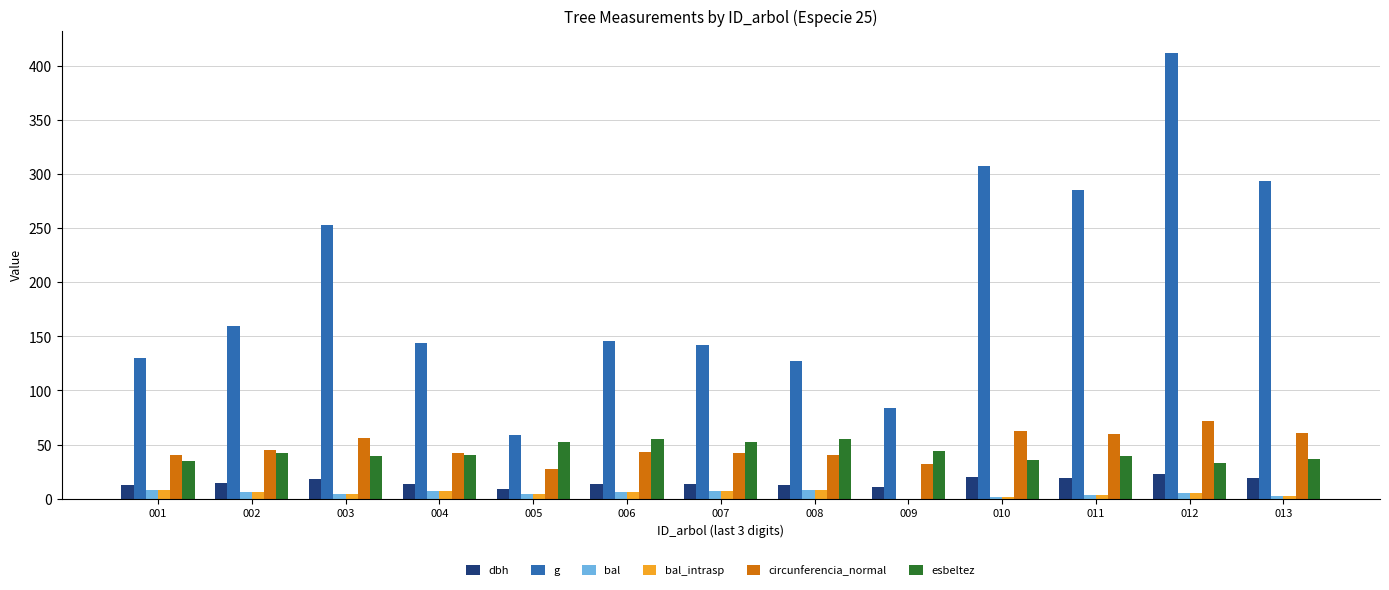

True or false: bal_intrasp has a value of 1.1 at 010.

True